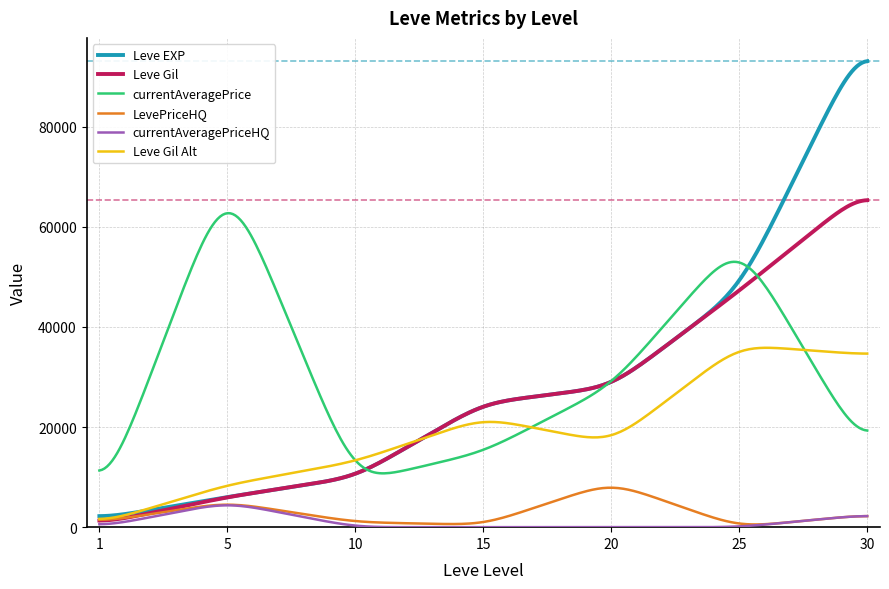

True or false: currentAveragePrice and LevePriceHQ cross at least once.

False